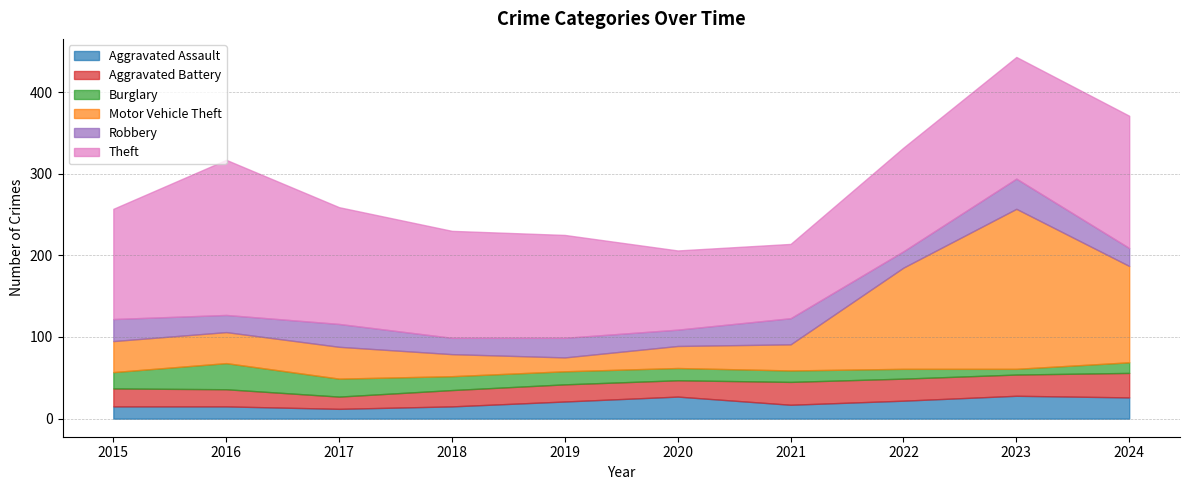

True or false: Burglary and Motor Vehicle Theft intersect in this chart.

False